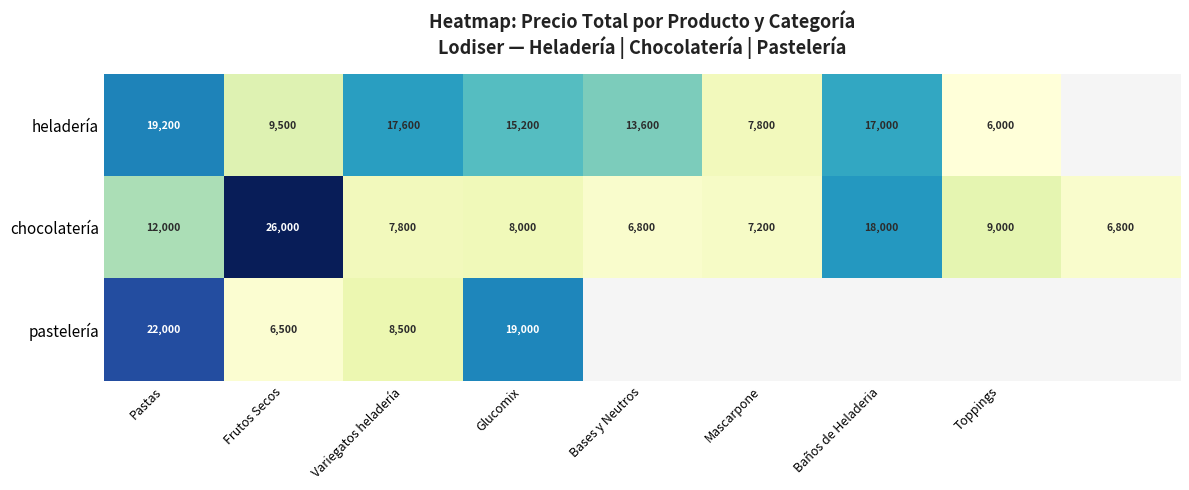

At how many categories does at least one series exceed 15035?

5